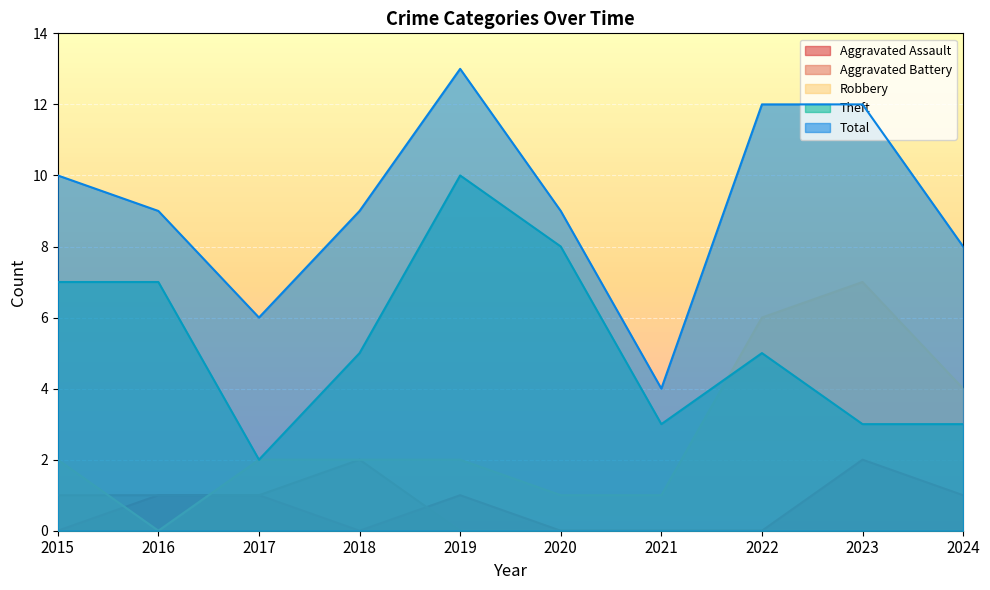

Rank the series at 2020 from lowest to highest value.

Aggravated Assault, Aggravated Battery, Robbery, Theft, Total